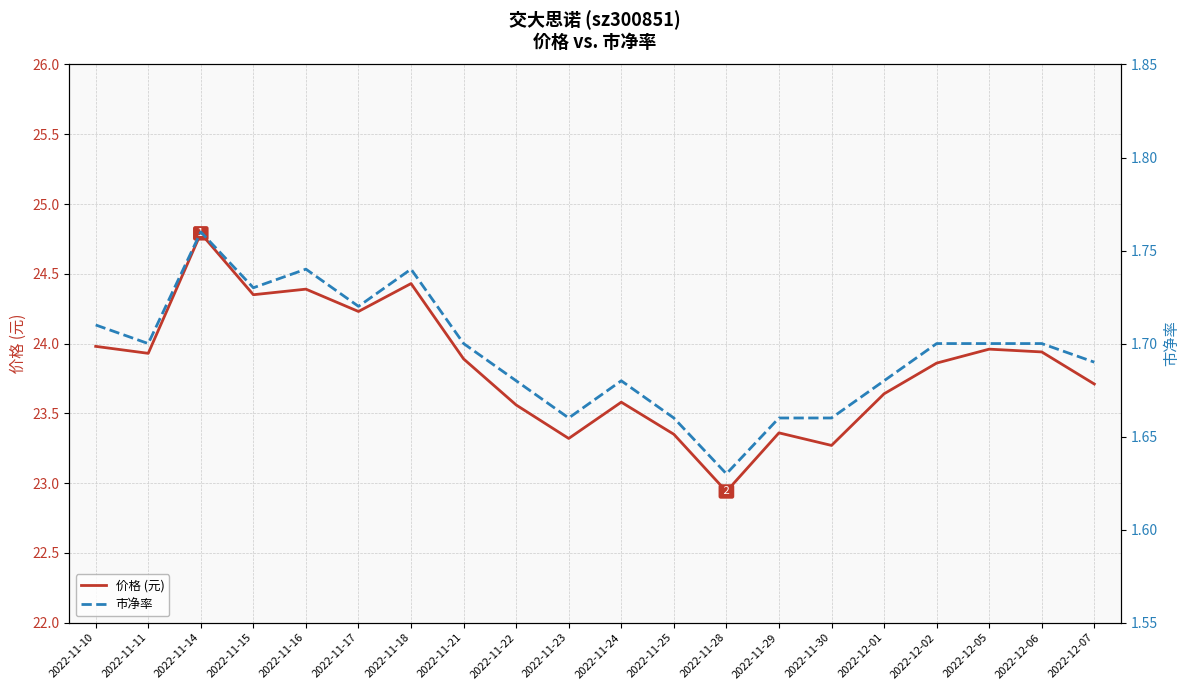

What position from the right is 2022-12-07?

1